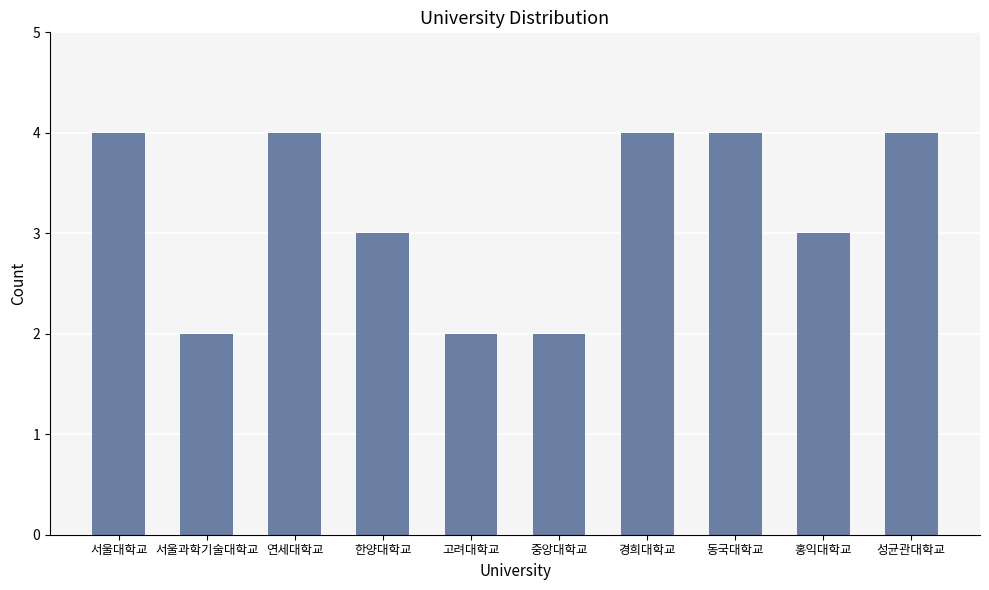

Is it true that the value at 고려대학교 is 1?

False